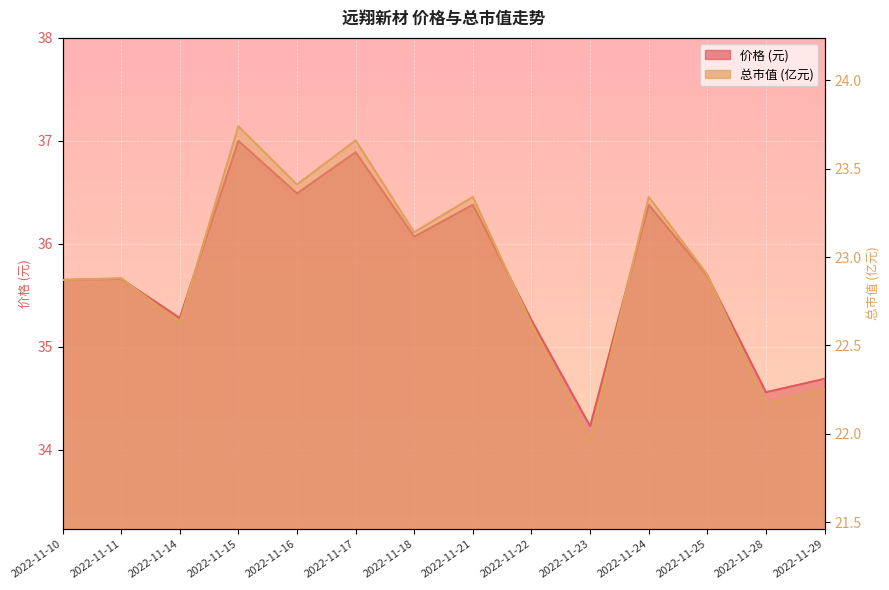

True or false: 总市值(亿元) and 价格 cross at least once.

False